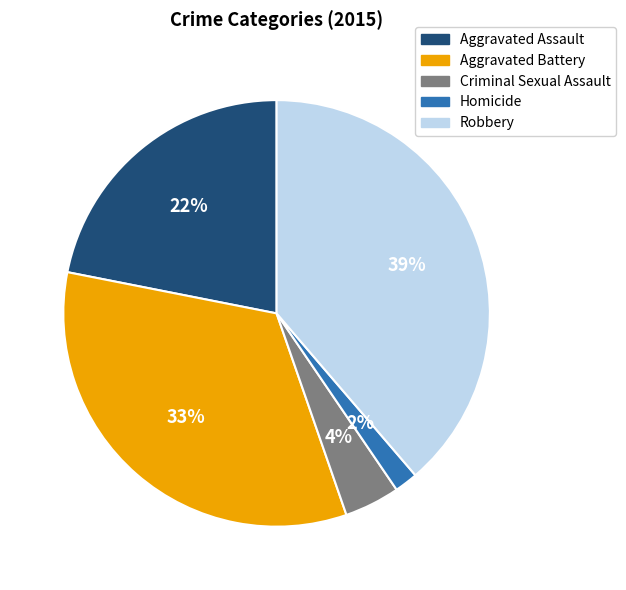

Count the number of slices in the pie.

5